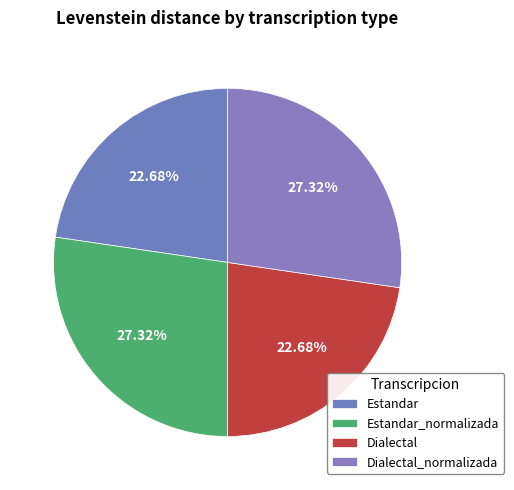

How many slices are in this pie chart?

4